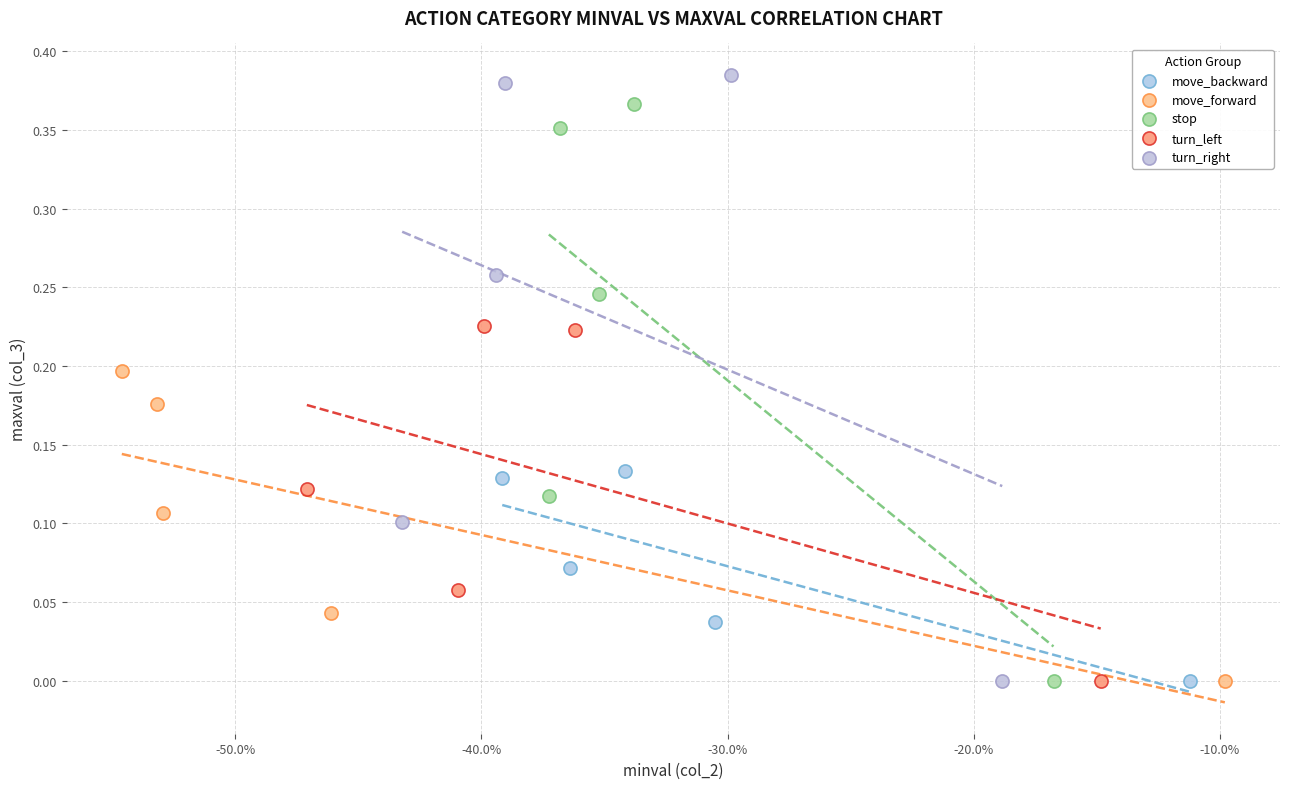

Which series contains the highest Y value?

turn_right